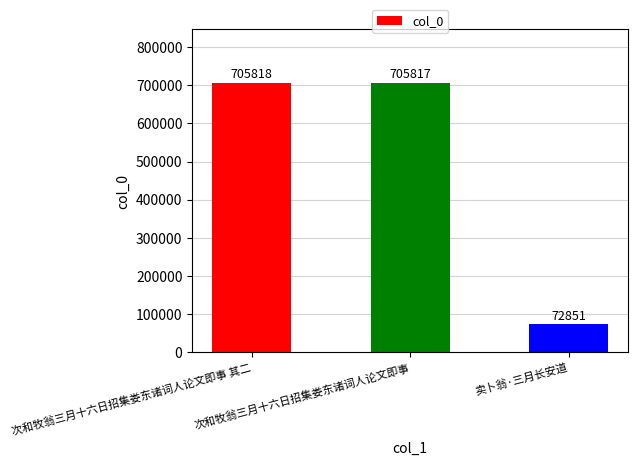

Which label corresponds to the largest value in the chart?

次和牧翁三月十六日招集娄东诸词人论文即事 其二